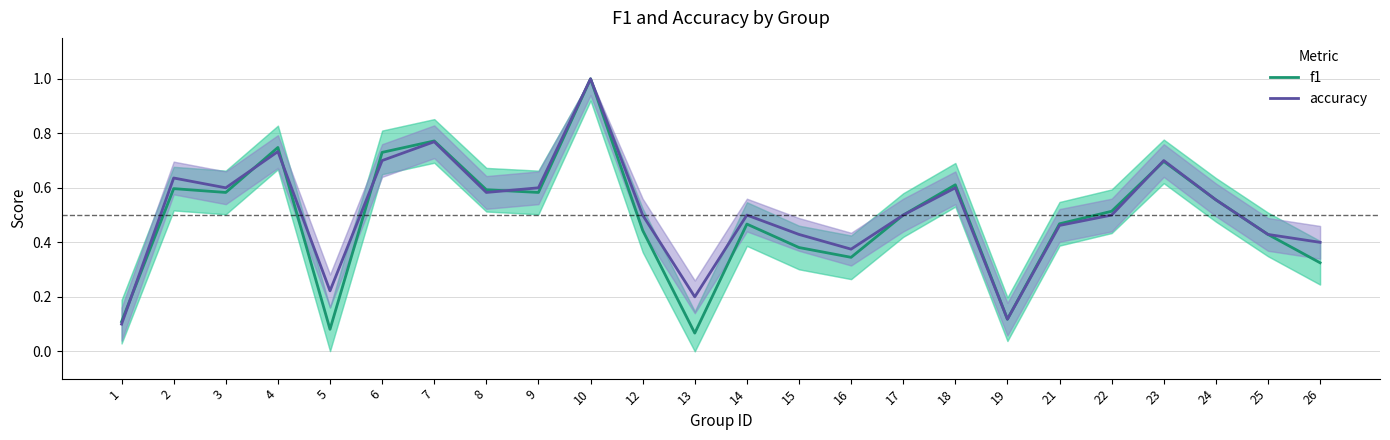

After their last crossing, which series has the higher values: accuracy or f1?

accuracy